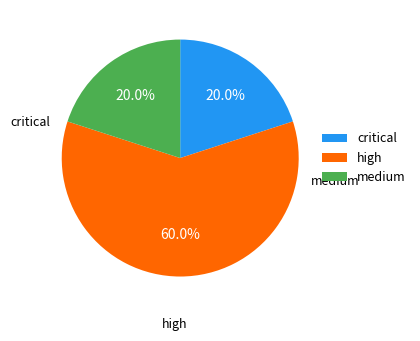

Which slice is the largest?

high